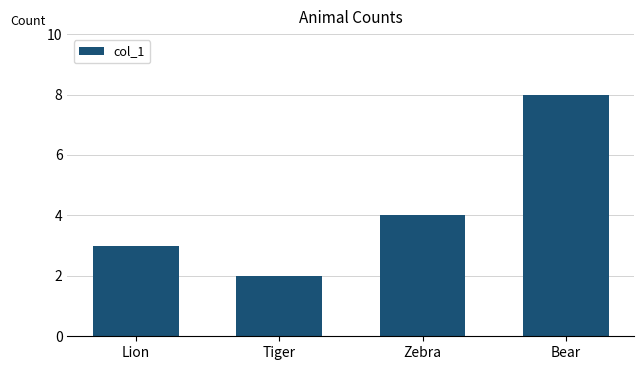

What is the maximum value shown in the chart?

8